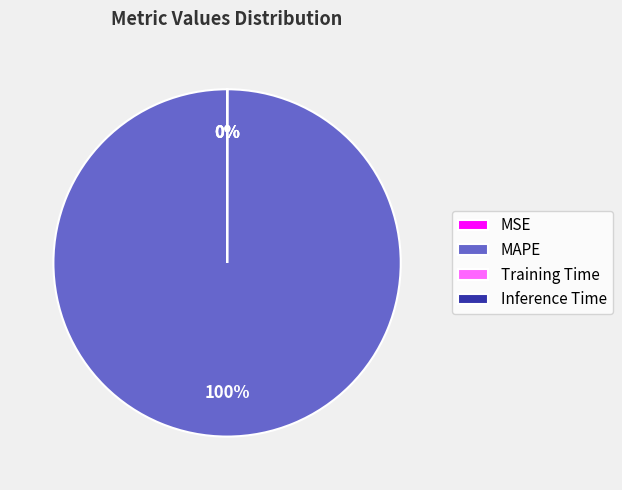

To the nearest percent, what is the difference between the largest and smallest slice percentages?

100%